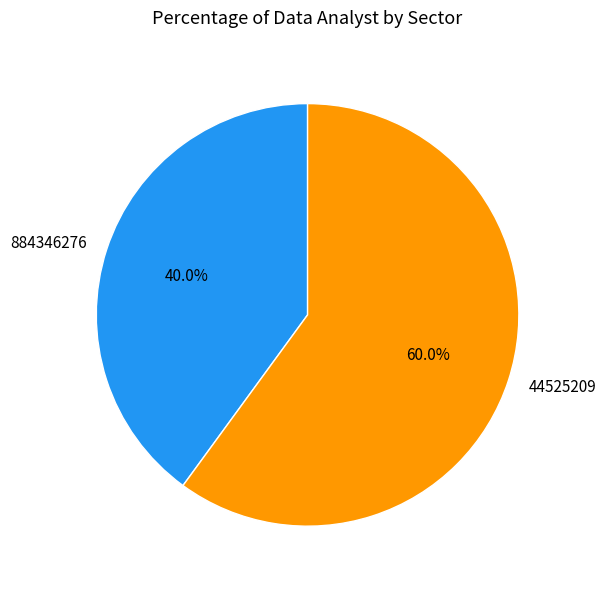

Is it true that 884346276 is 30% of the pie?

False